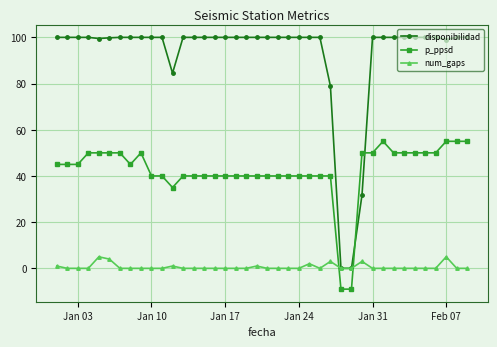

Which series has the largest total across all categories?

disponibilidad